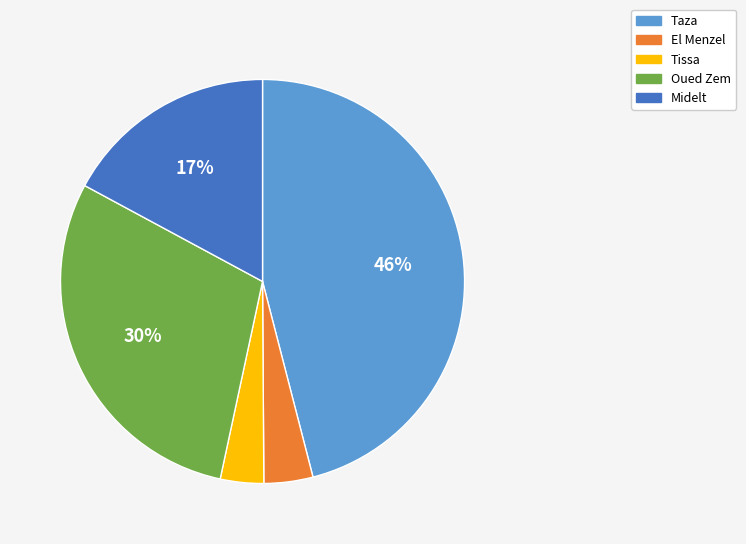

Is the sum of Tissa and Oued Zem greater than half?

No